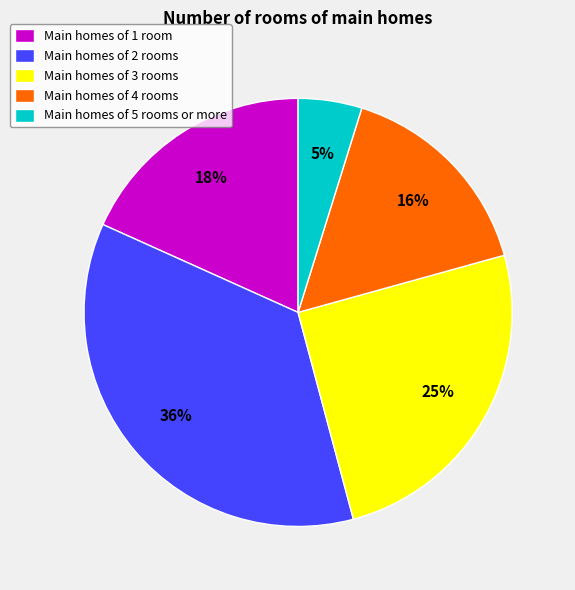

Between Main homes of 5 rooms or more and Main homes of 2 rooms, which is larger?

Main homes of 2 rooms